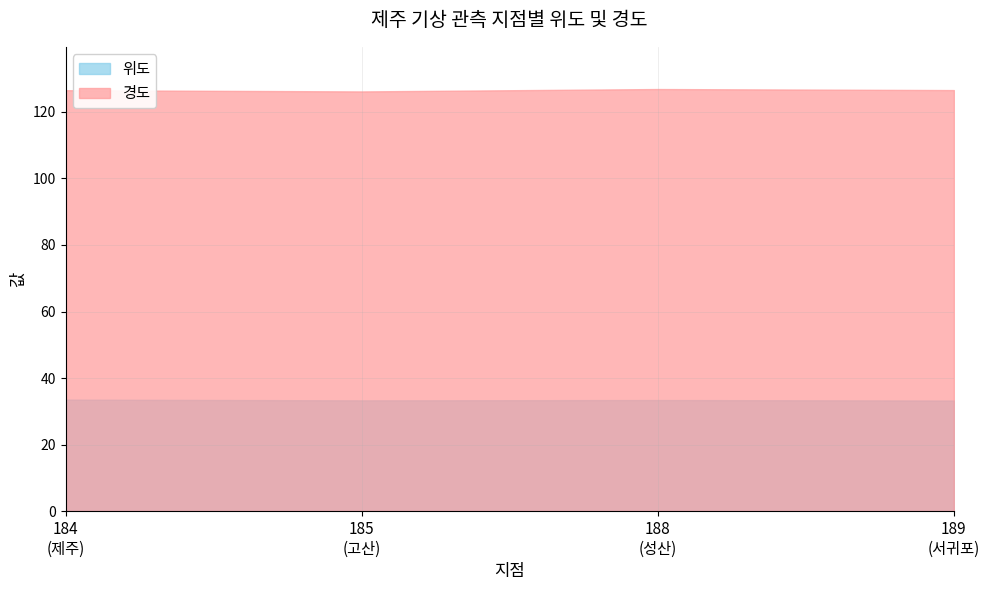

What is the total value across all series at 188?

160.3